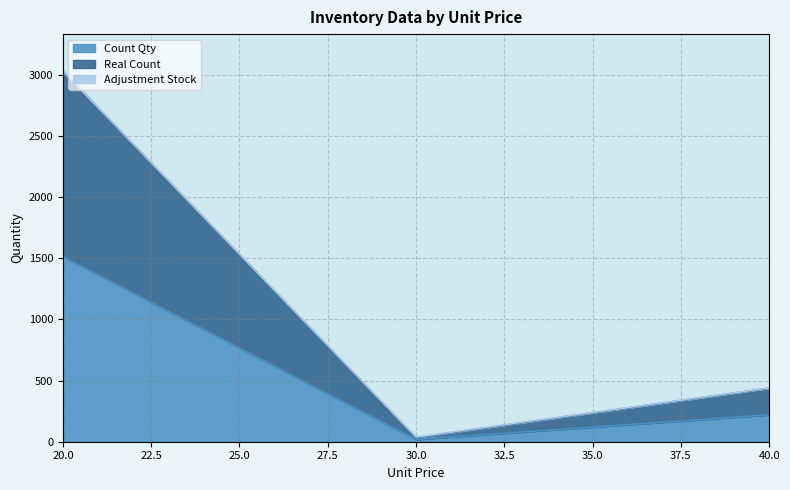

What is the highest value of the Count Qty series?

1515